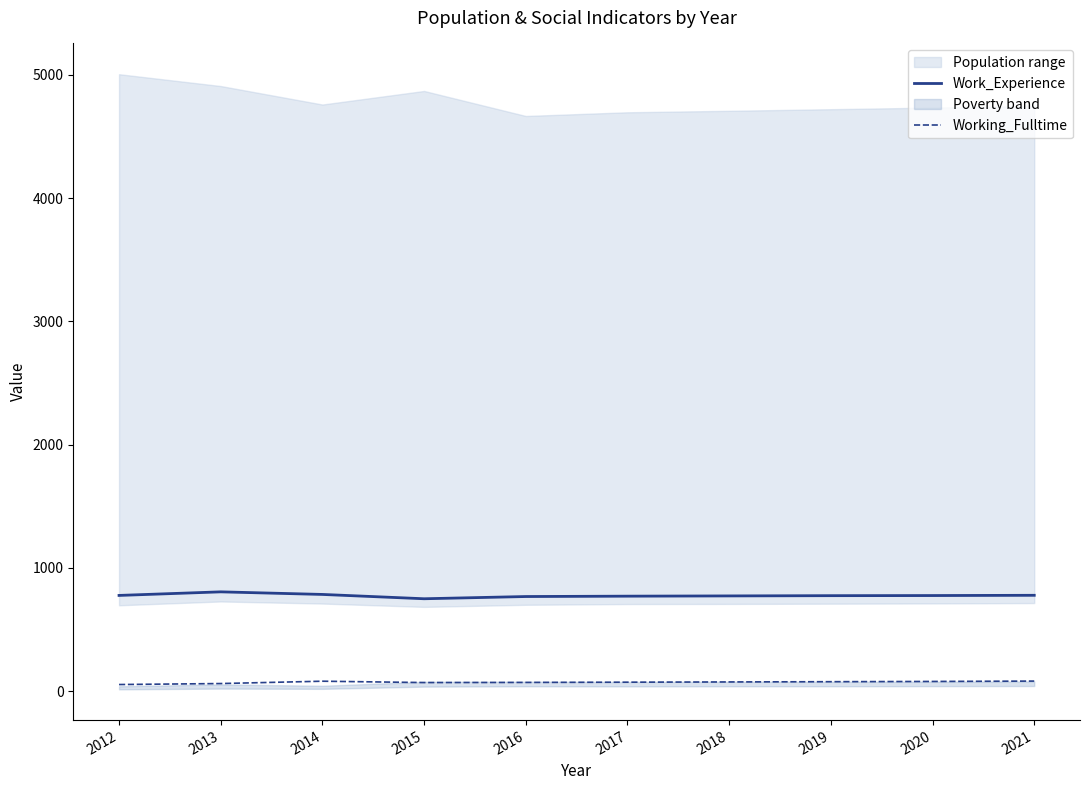

True or false: Work_Experience and Working_Fulltime cross at least once.

False